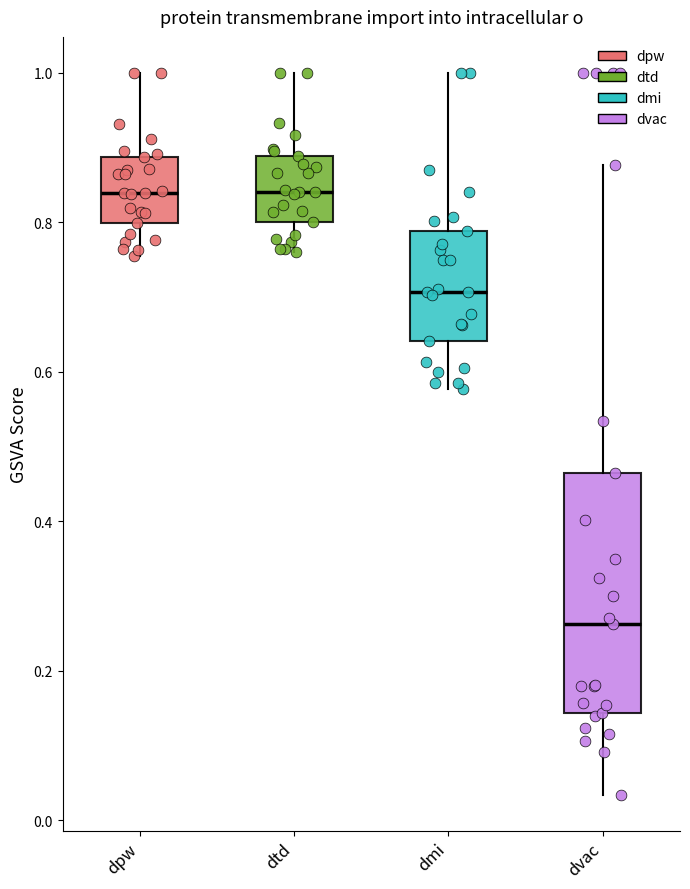

Which box's median line is the lowest?

dvac